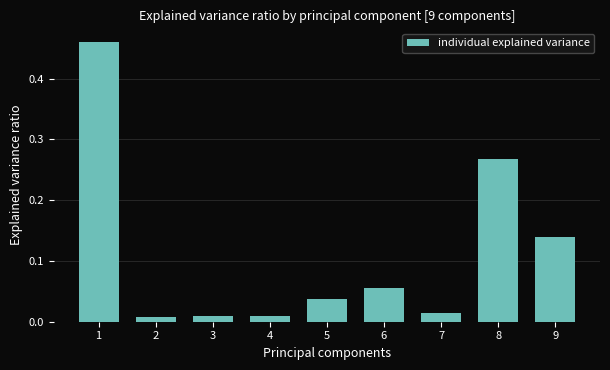

Which has a higher value, 4 or 1?

1